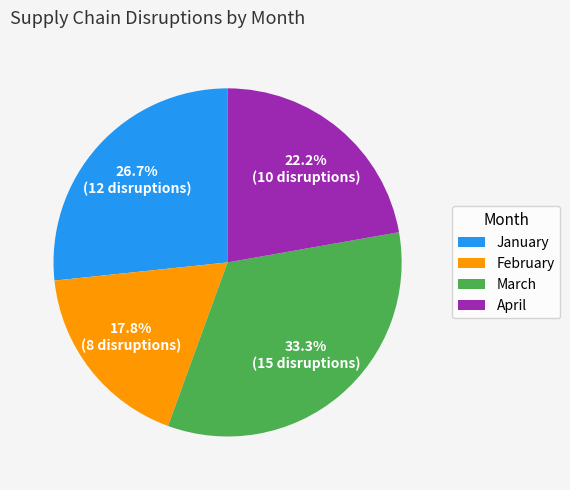

The January slice represents 27% of the pie. True or false?

True